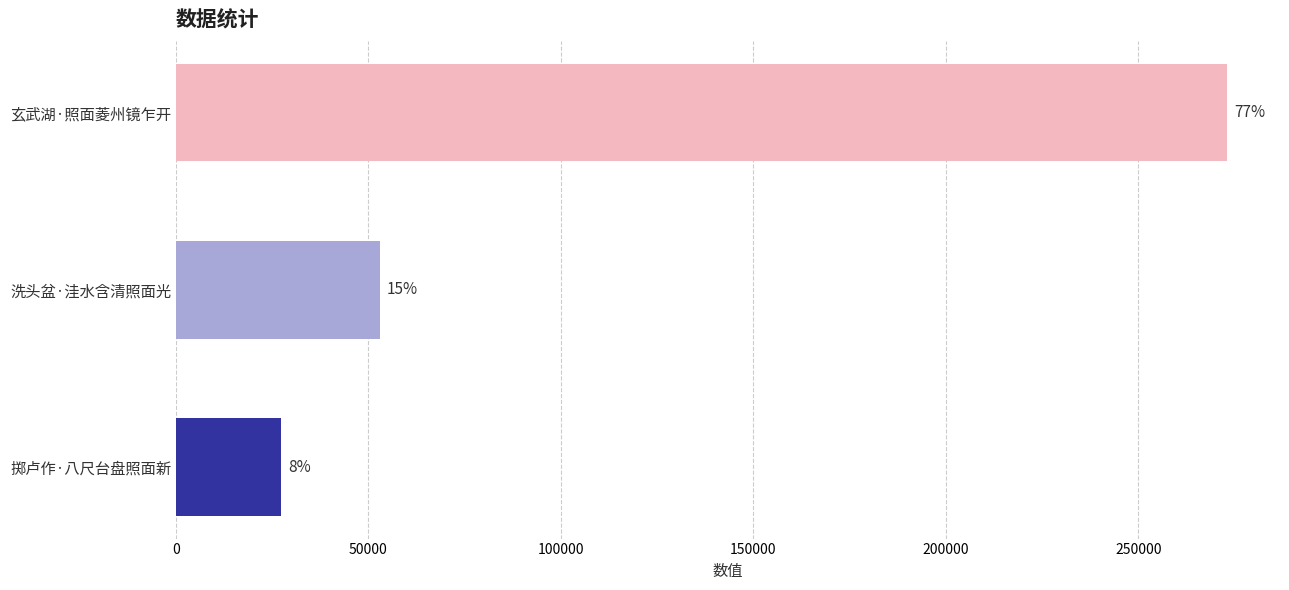

How many bars are there in total?

3